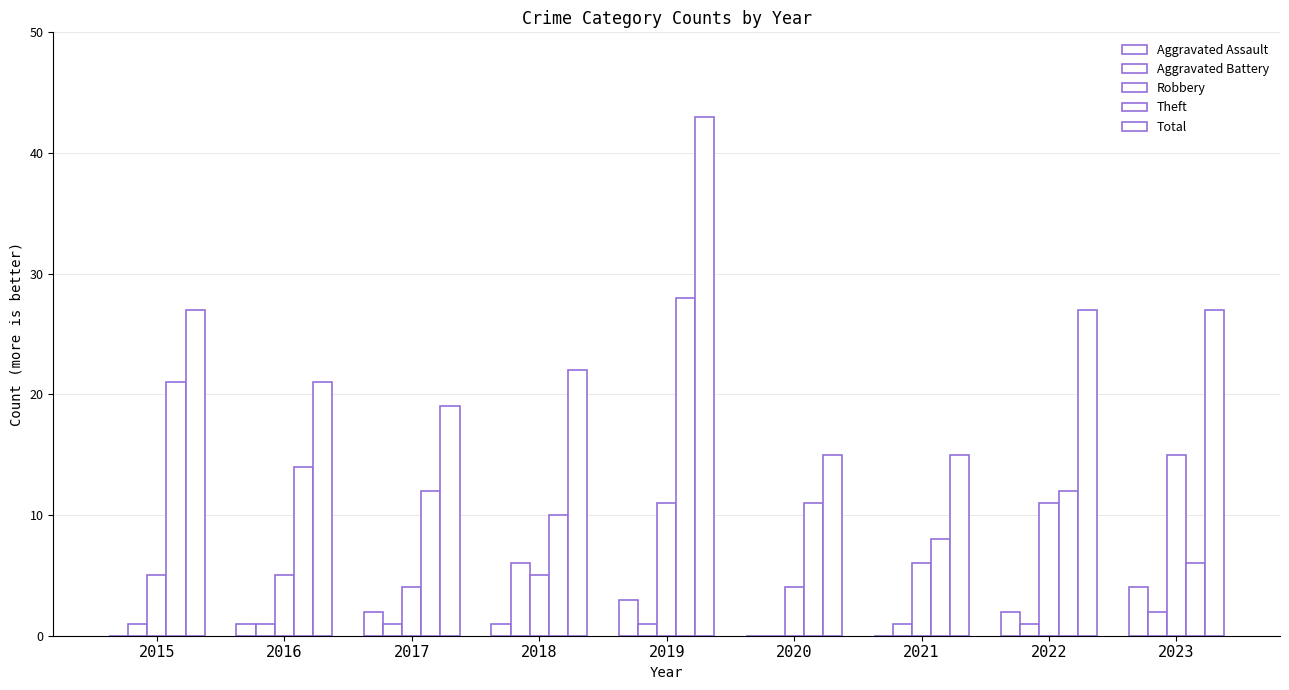

How many distinct data groups are displayed?

5